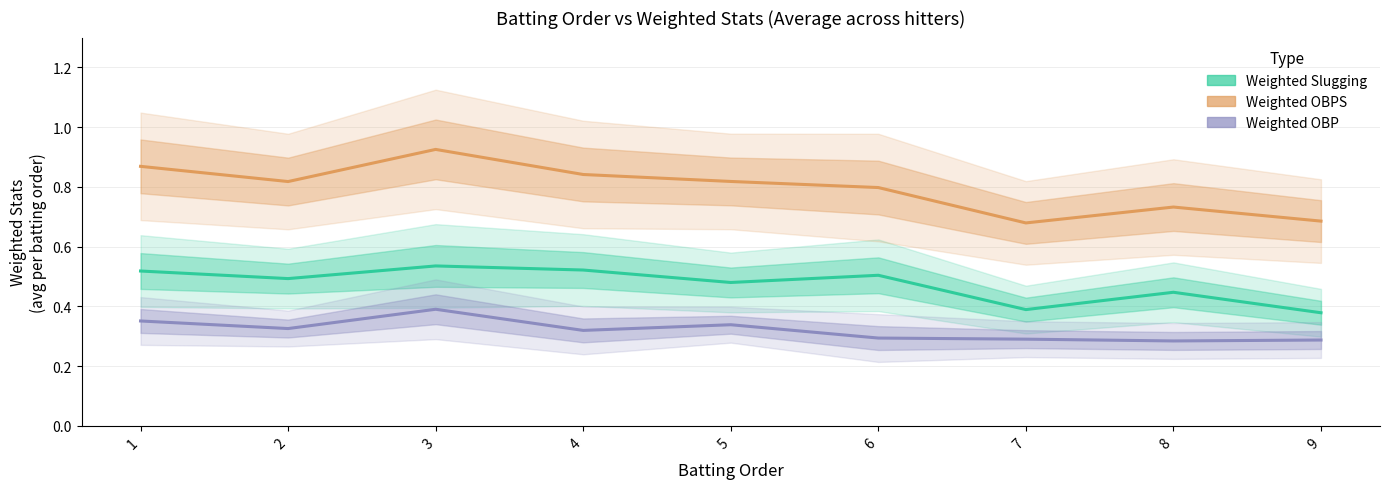

Rank the series by their maximum value, from highest to lowest.

Weighted OBPS, Weighted Slugging, Weighted OBP